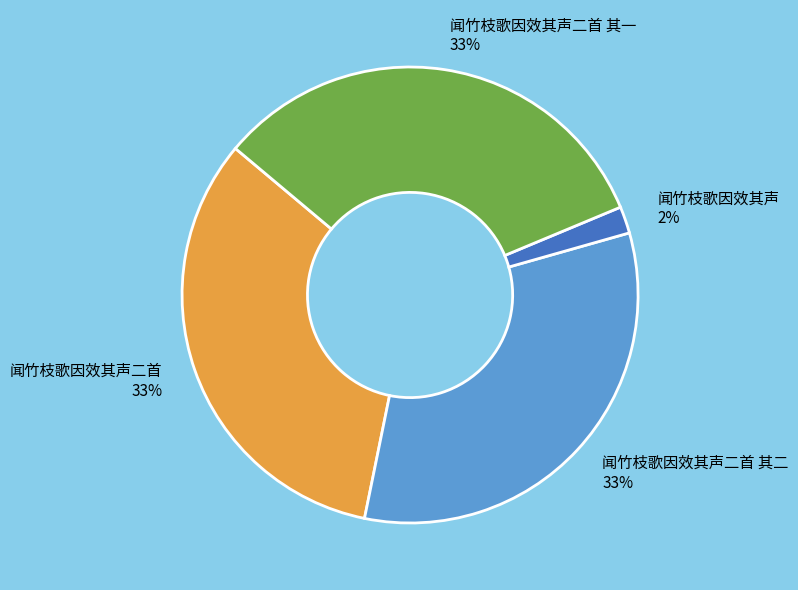

Which category has the smallest portion of the pie?

闻竹枝歌因效其声